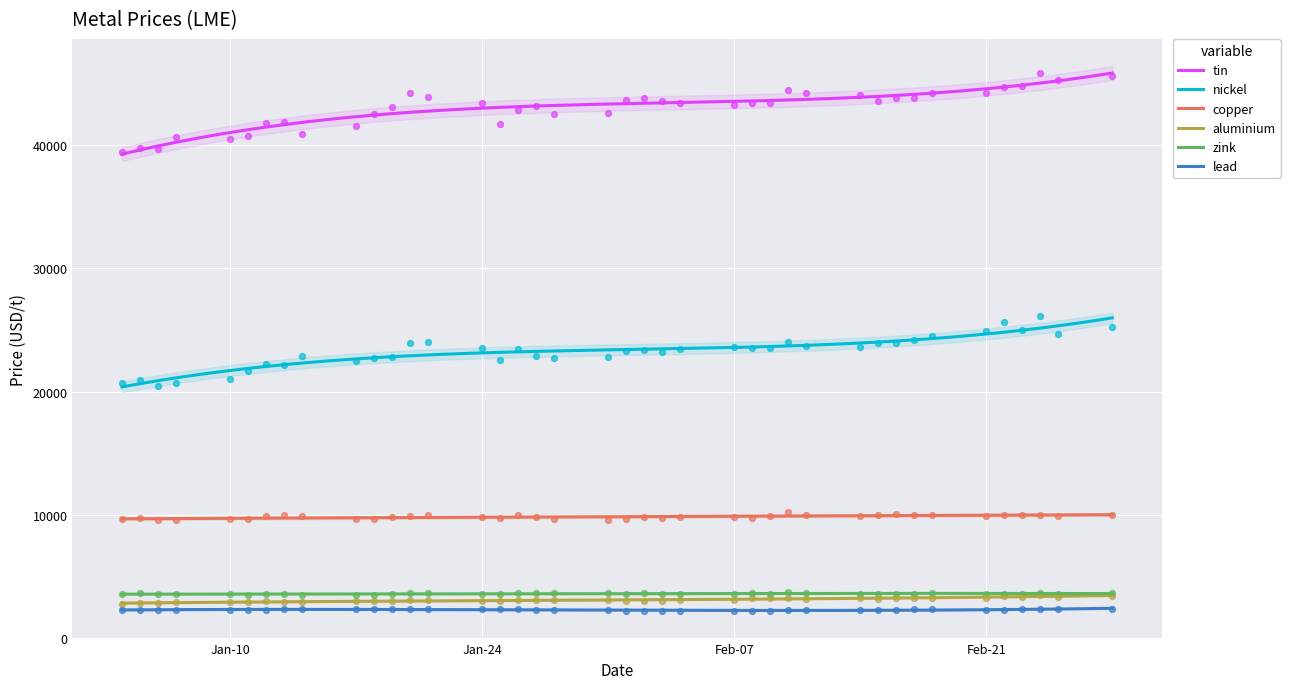

At how many categories does at least one series exceed 5318?

40